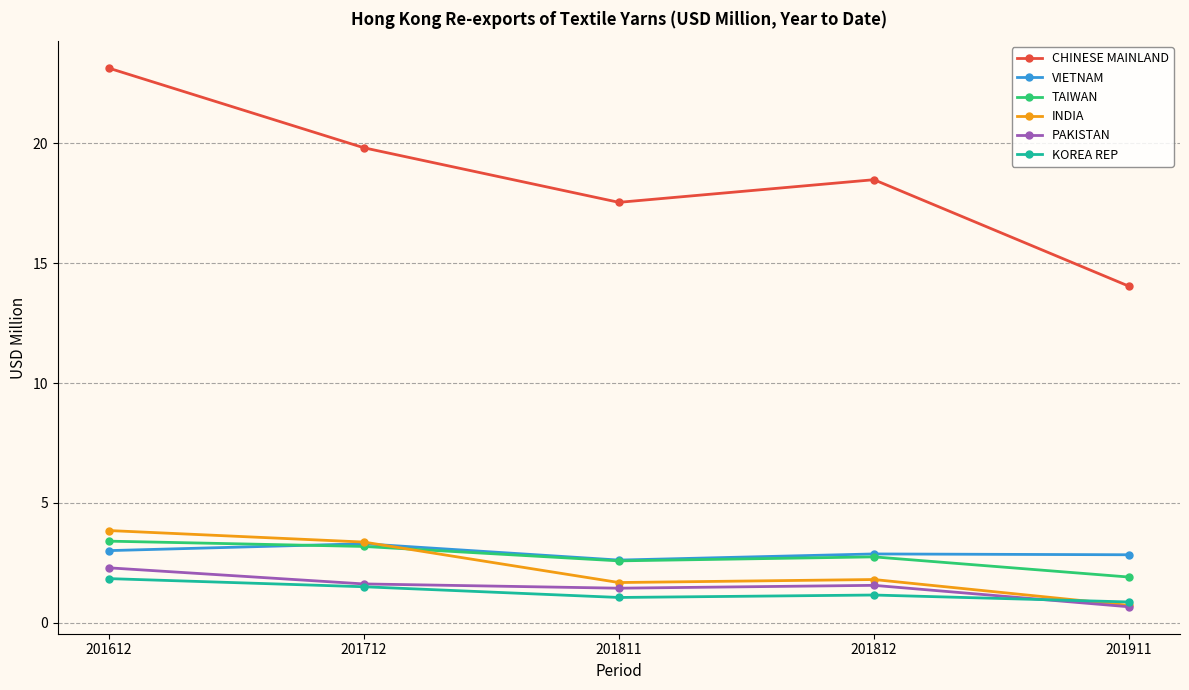

True or false: CHINESE MAINLAND and KOREA REP cross at least once.

False